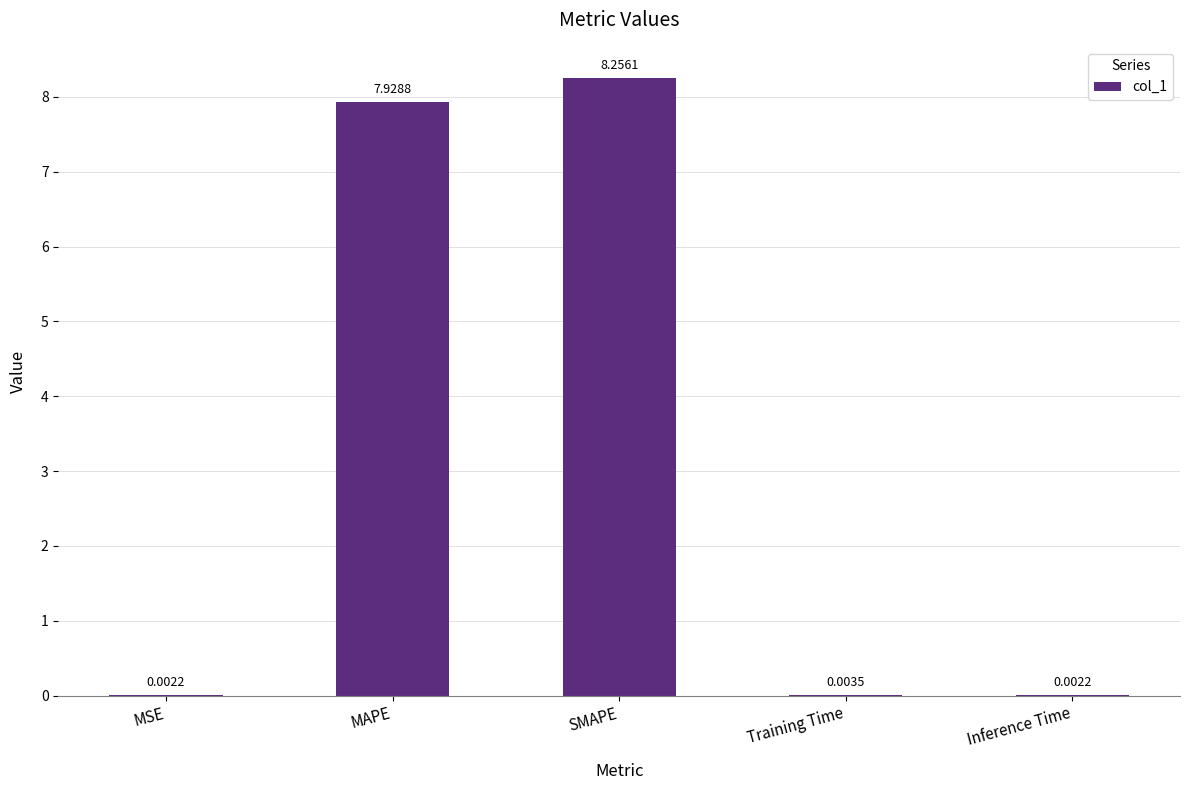

Which category has the highest value across all series?

SMAPE